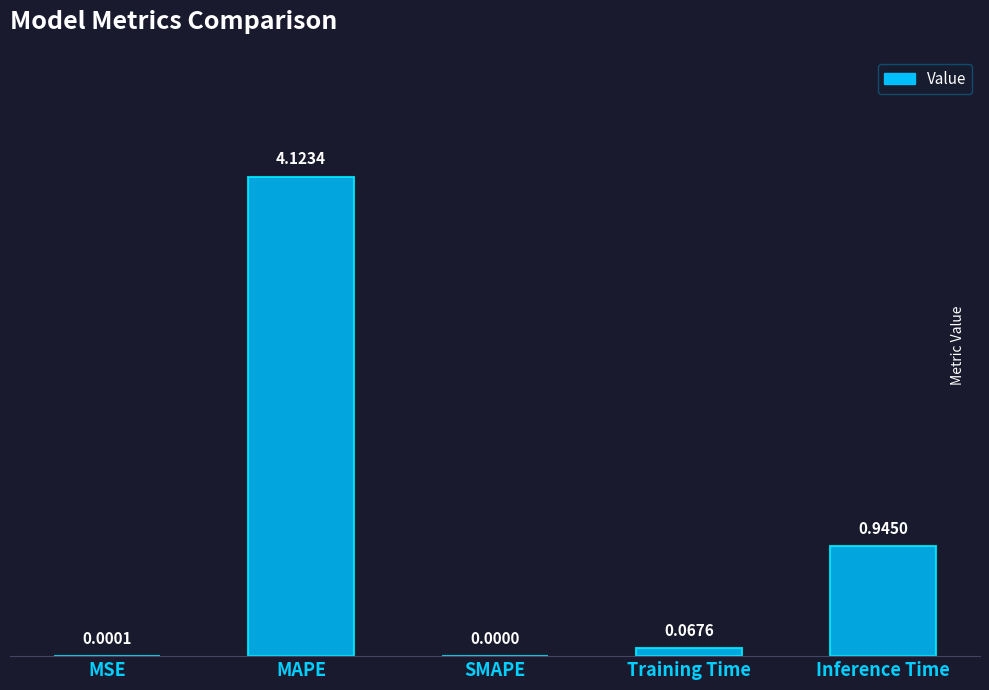

Is it true that the value at SMAPE is 0.0?

True